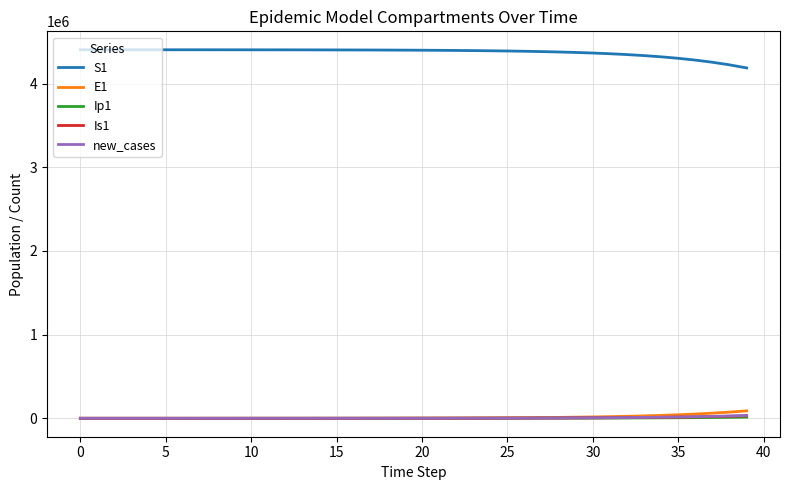

True or false: E1 and S1 intersect in this chart.

False